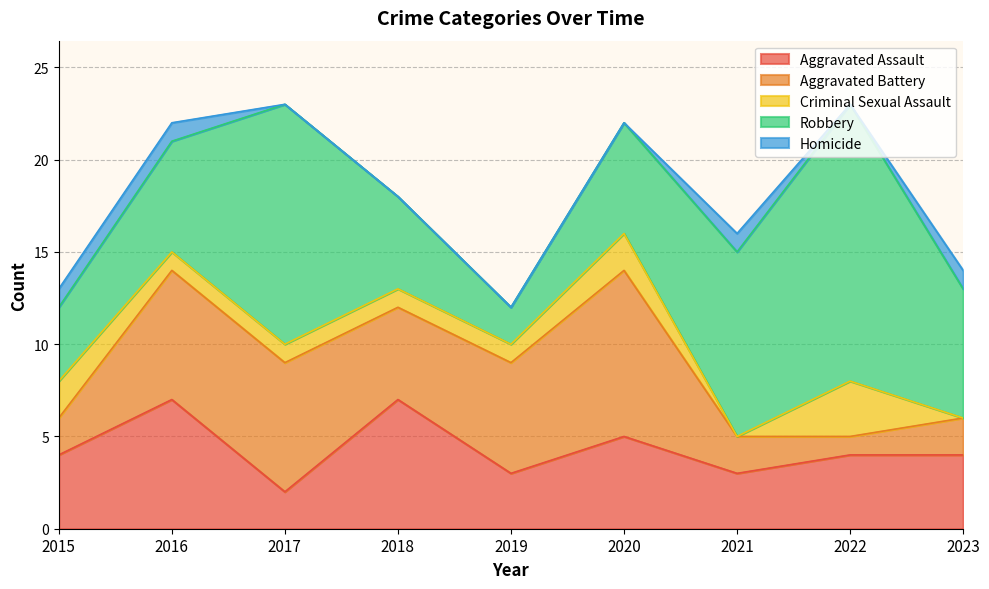

At which label is Aggravated Battery closest to 5?

2018